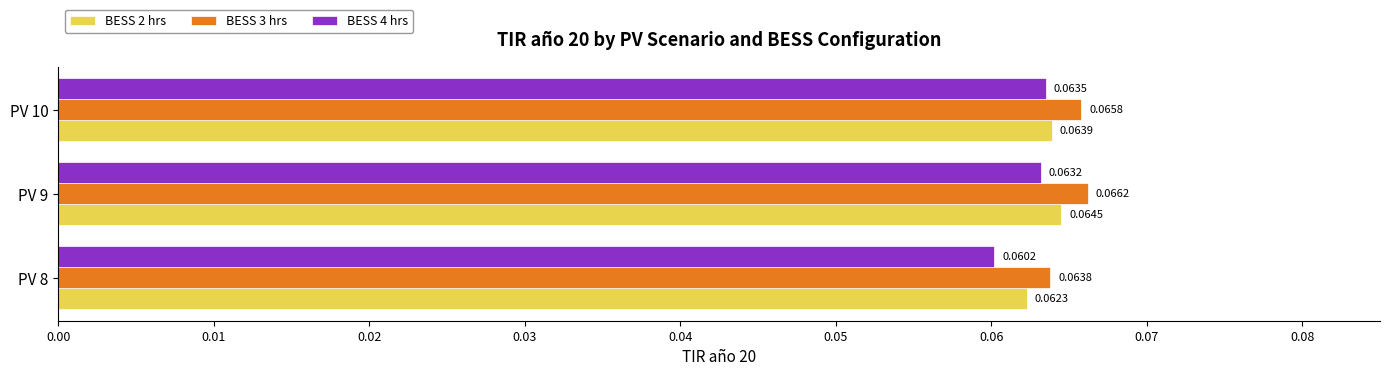

At which category is the sum across all series the highest?

PV 9